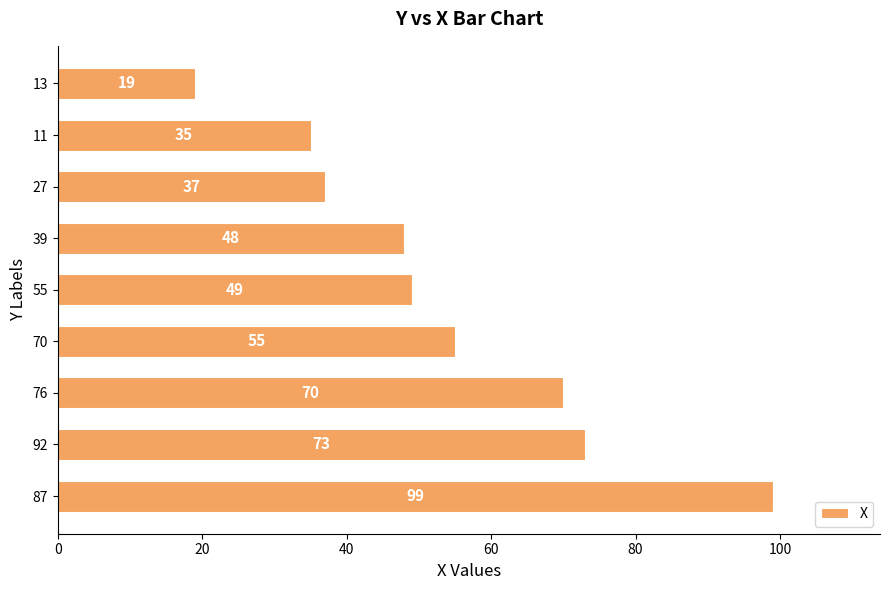

Is it true that the value at 70 is 89?

False